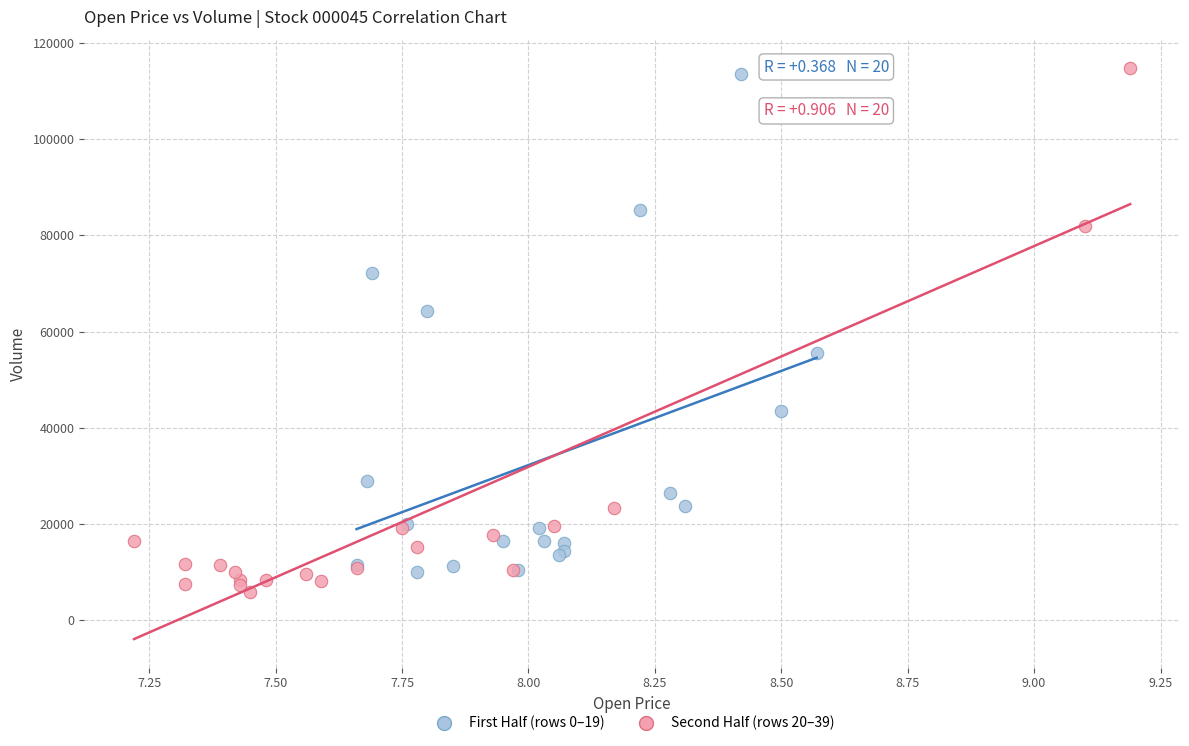

What are all the series names shown in the legend?

First Half (rows 0–19), Second Half (rows 20–39)